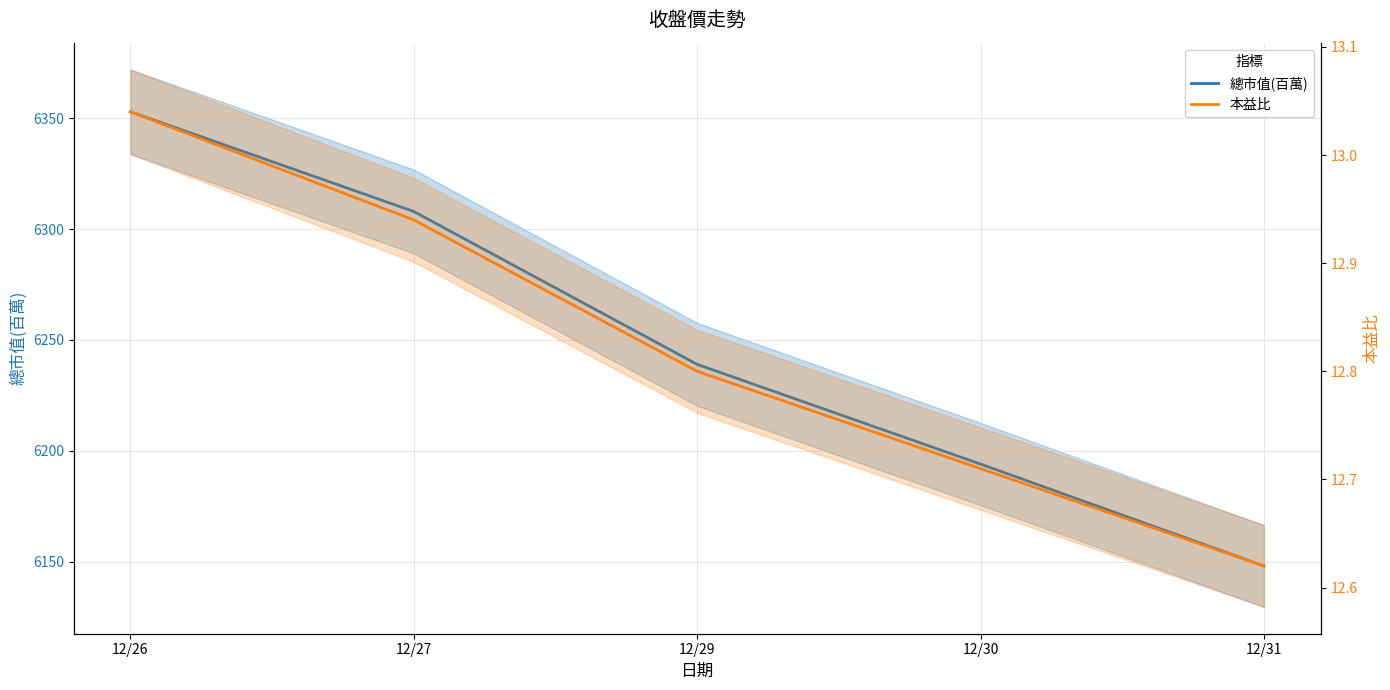

The 總市值(百萬) series shows 1758.7 at 12/26. True or false?

False